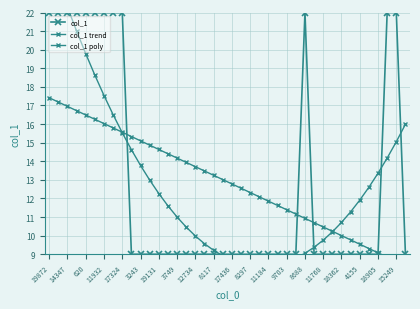

Does the chart display data point markers on the line(s)?

Yes